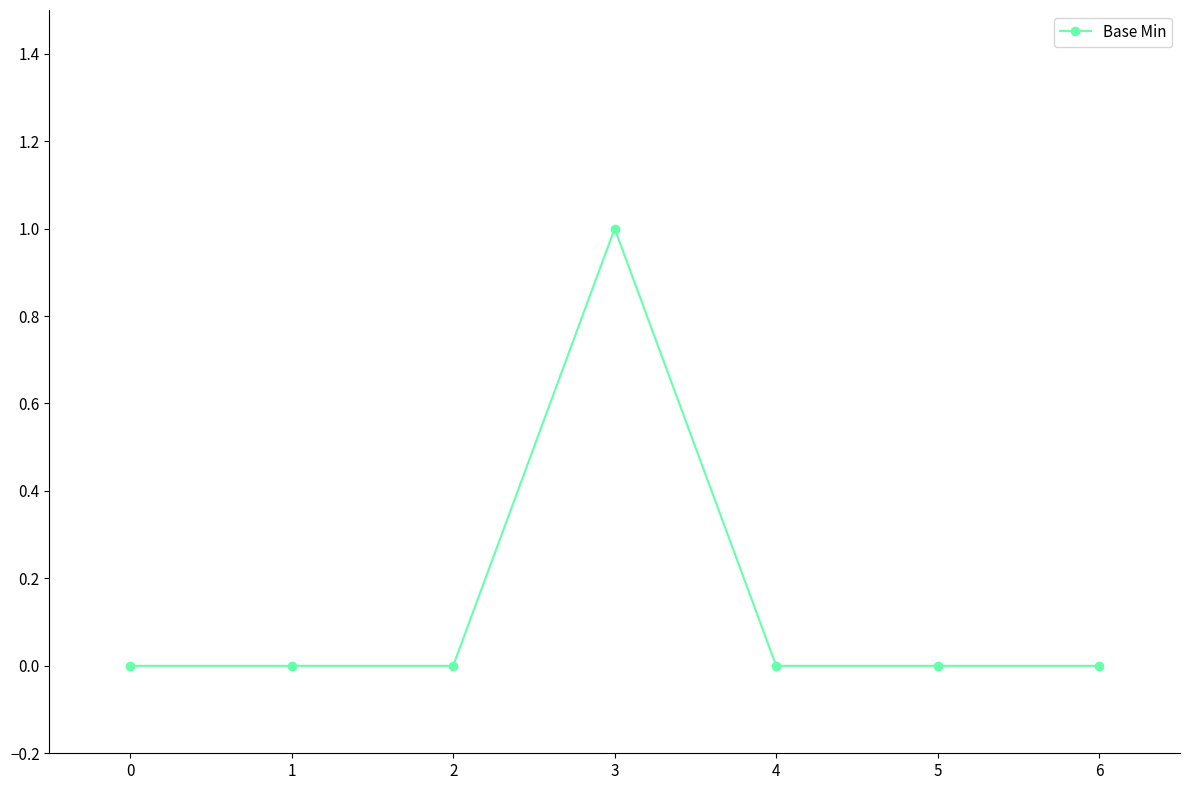

Which category has the highest value across all series?

3